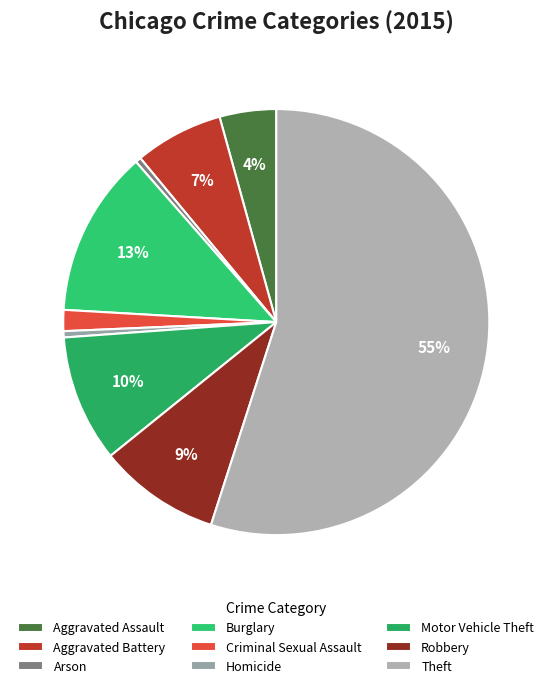

How many segments does this pie chart have?

9